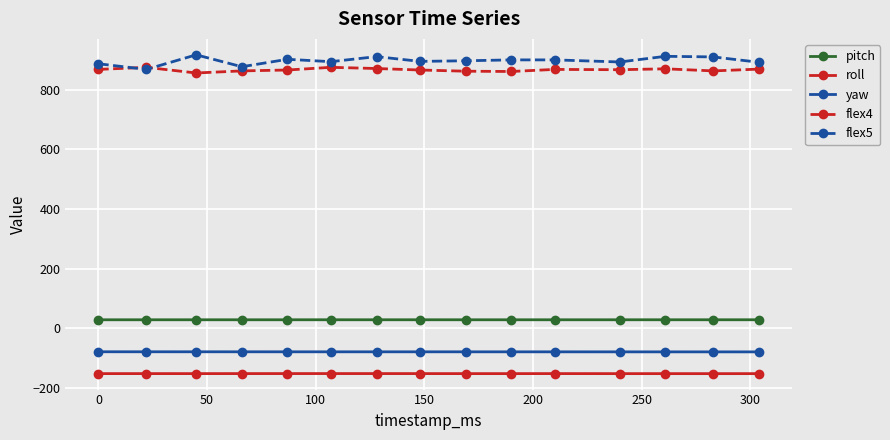

What is the sum of all pitch values?

416.0